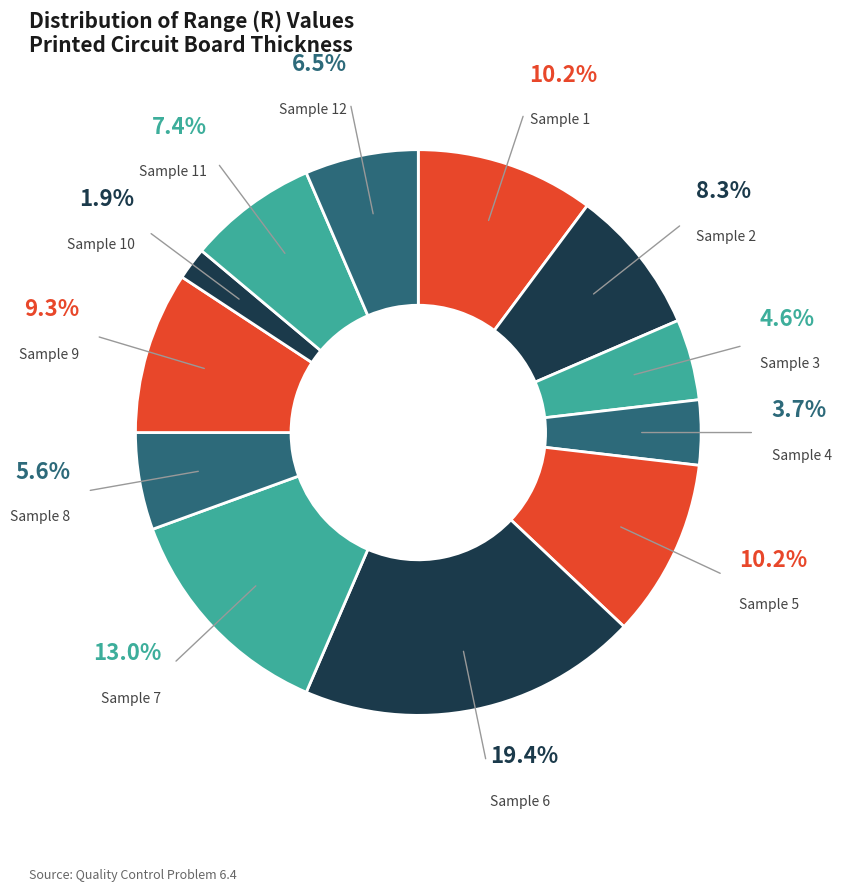

Is there any slice that represents more than half of the pie?

No